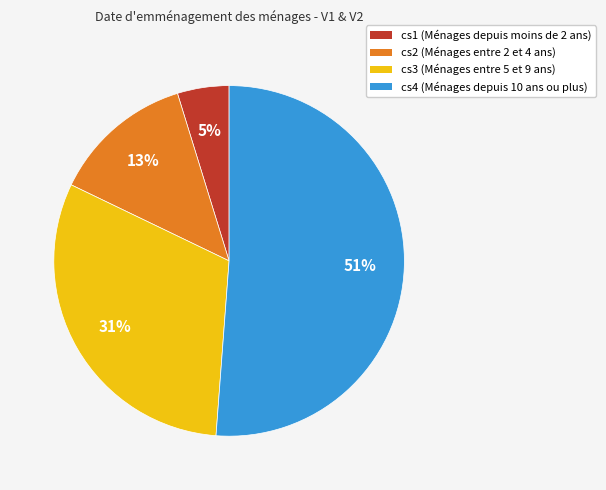

What percentage is the cs4 slice, to the nearest percent?

51%